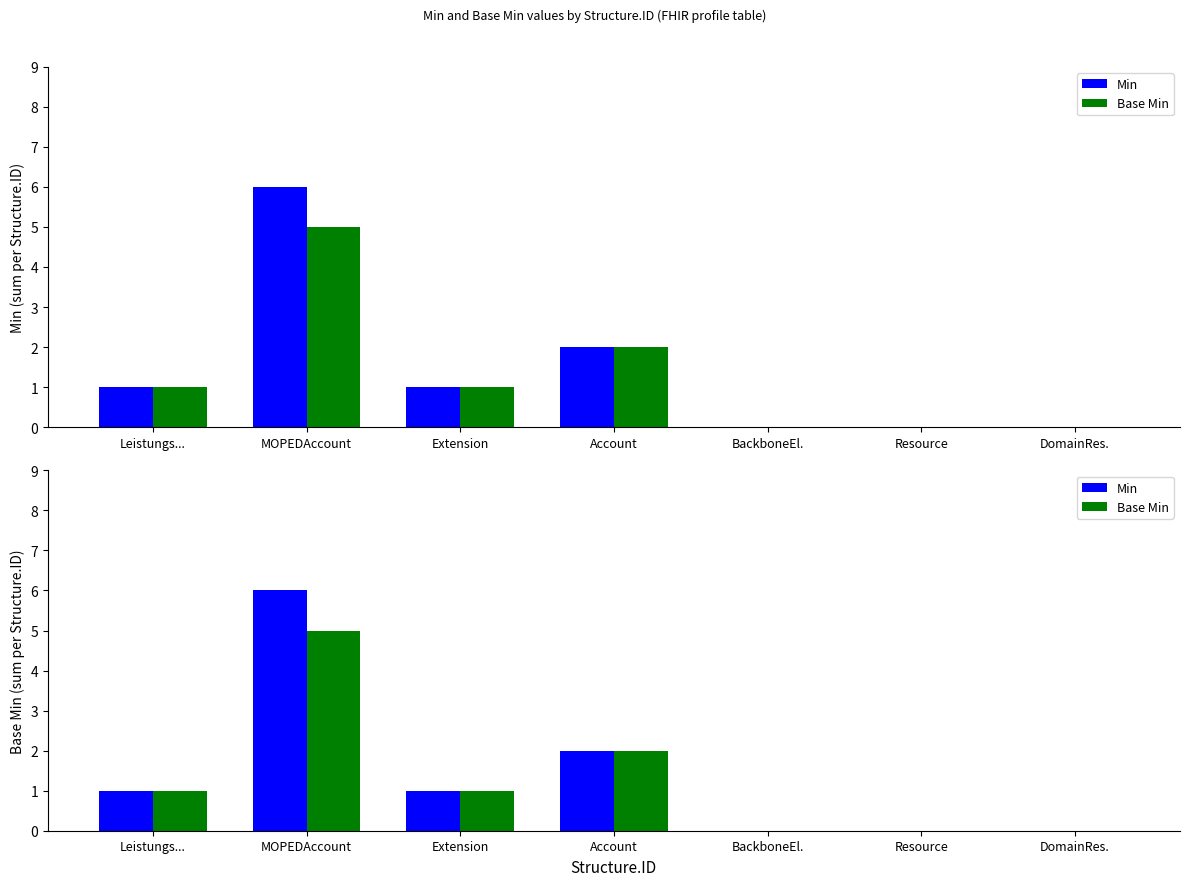

What are all the series names shown in the legend?

Min, Base Min